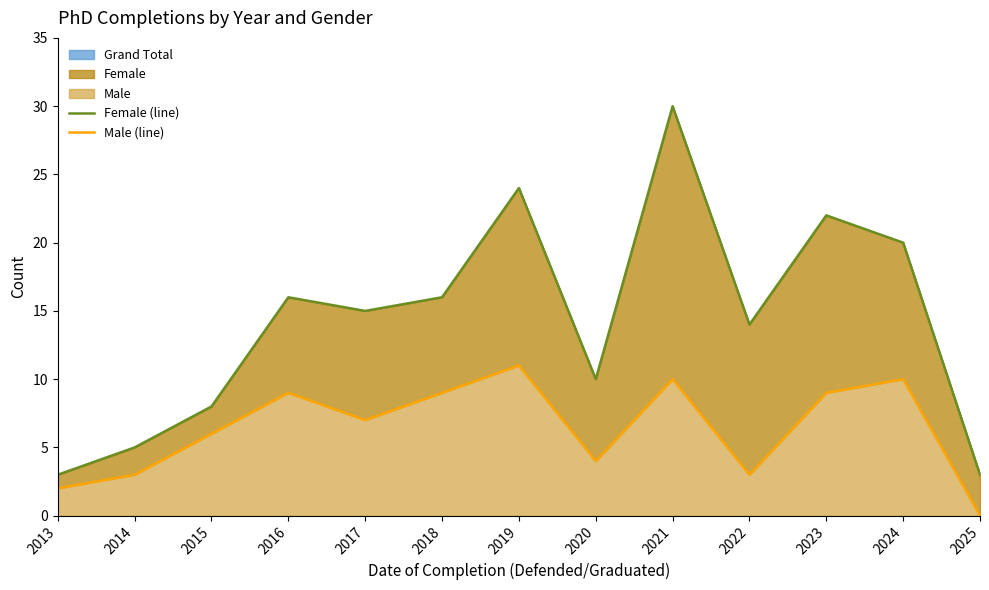

What value does the Male (line) series have at 2020?

4